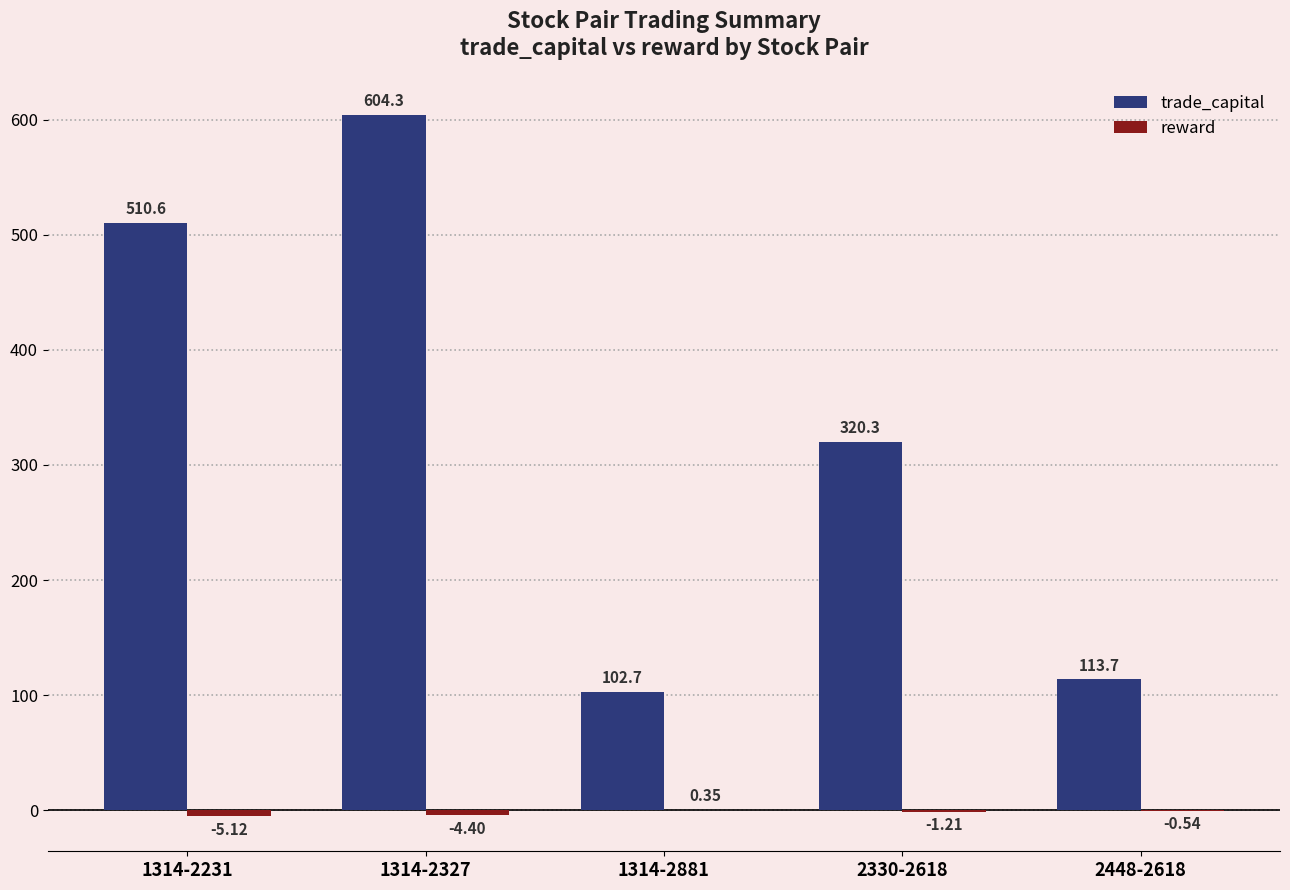

Which series has the largest total across all categories?

trade_capital